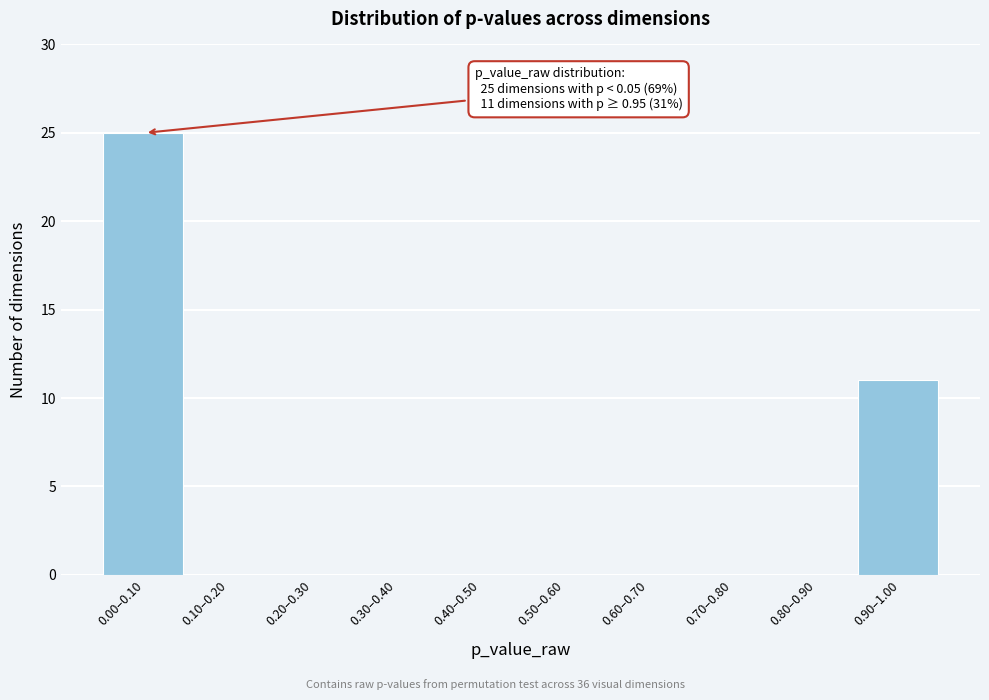

Reading left to right, list all the values displayed in this chart.

0.00–0.10=25	0.10–0.20=0	0.20–0.30=0	0.30–0.40=0	0.40–0.50=0	0.50–0.60=0	0.60–0.70=0	0.70–0.80=0	0.80–0.90=0	0.90–1.00=11